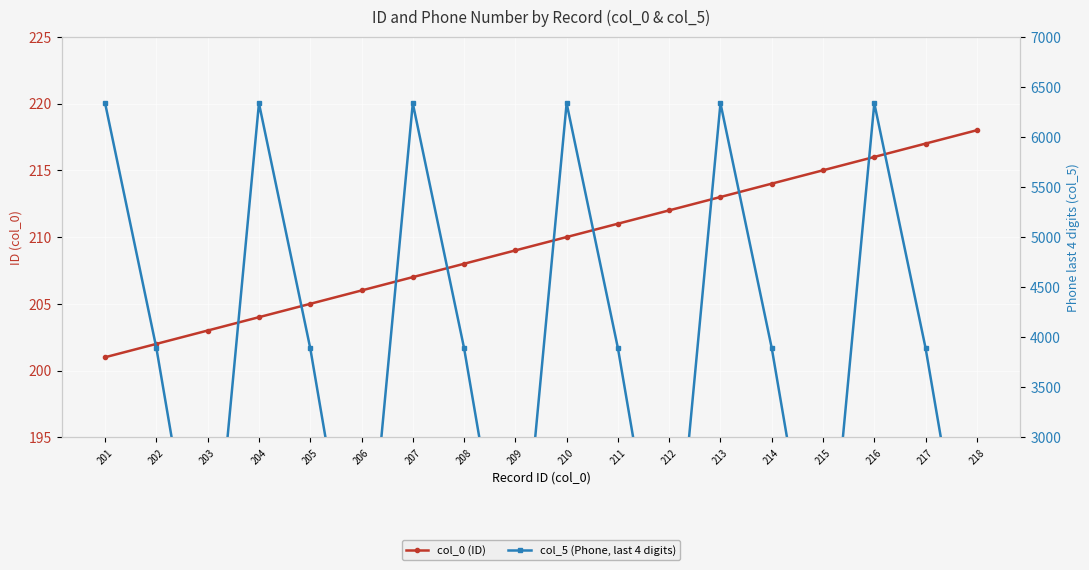

The value of col_5 (Phone, last 4 digits) at 209 is 891. True or false?

True